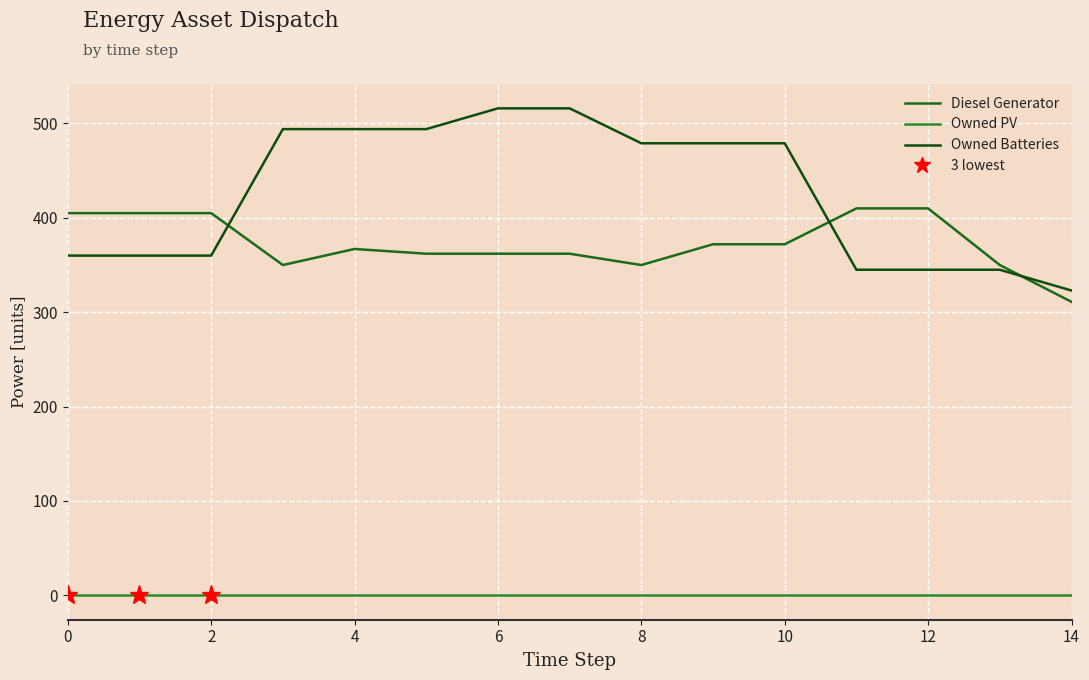

Which series ends up on top after the final intersection of Owned Batteries and Diesel Generator?

Owned Batteries